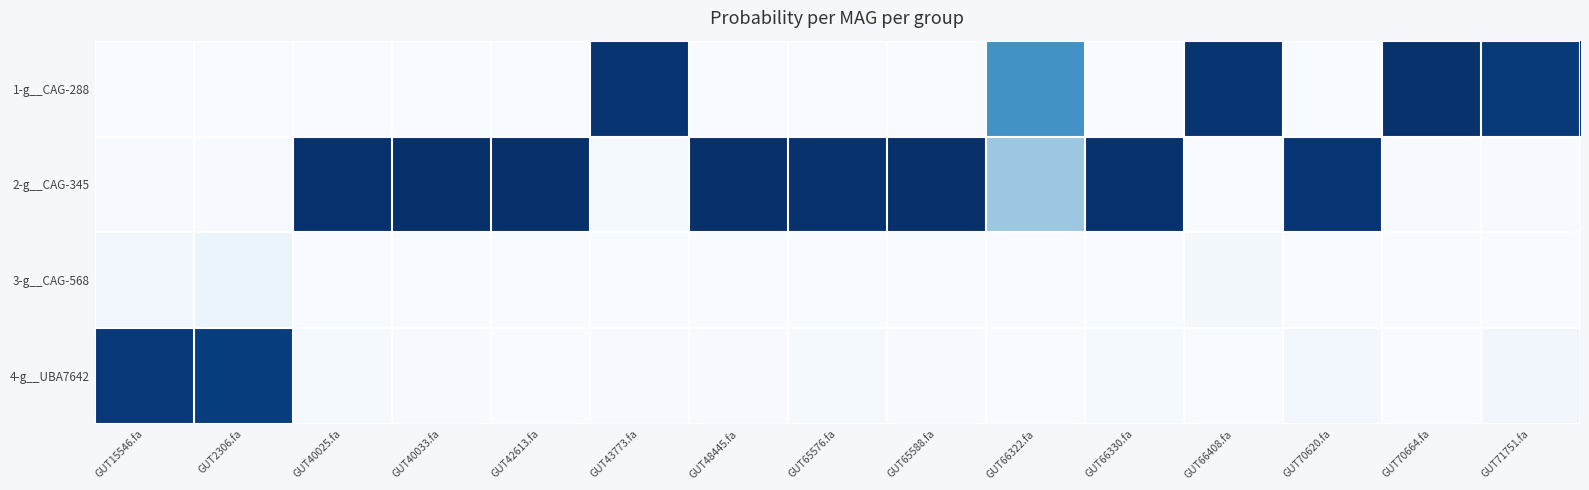

How many data points does each series have?

15